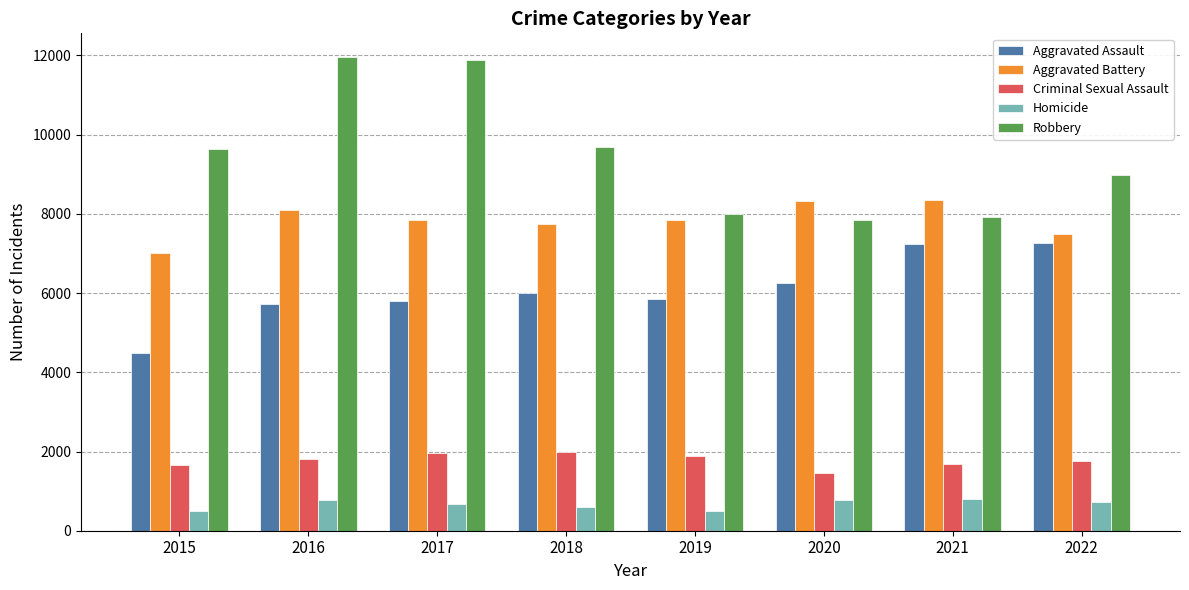

The value of Robbery at 2019 is 7994. True or false?

True